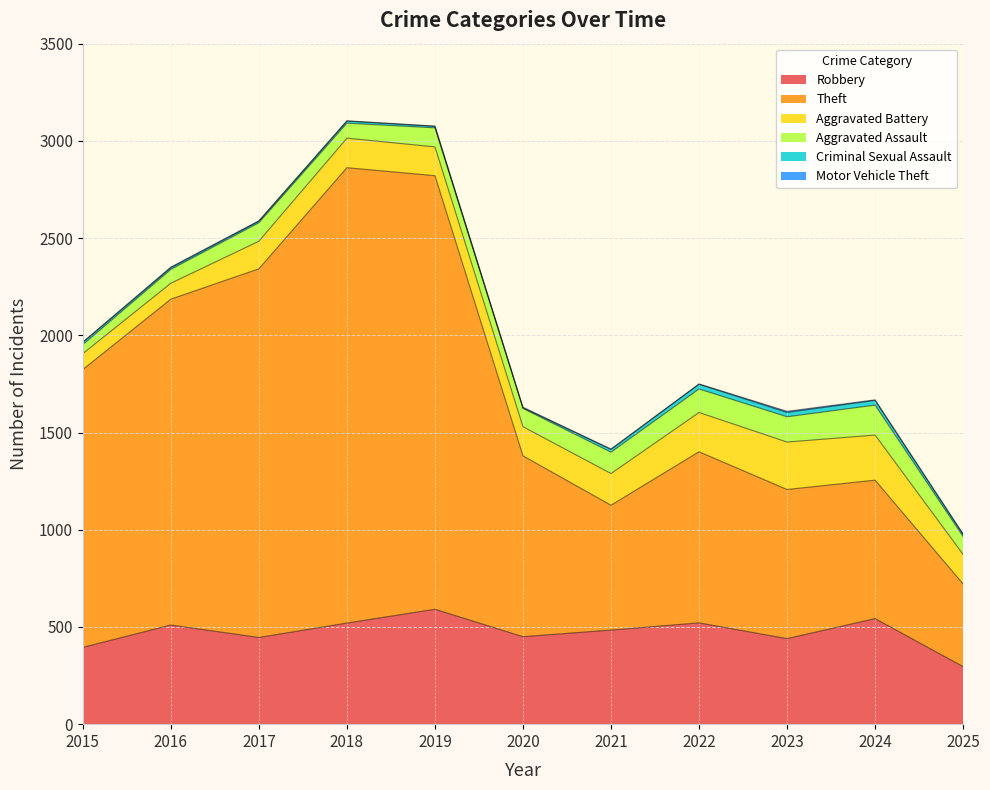

What is the average value of the Aggravated Assault series?

99